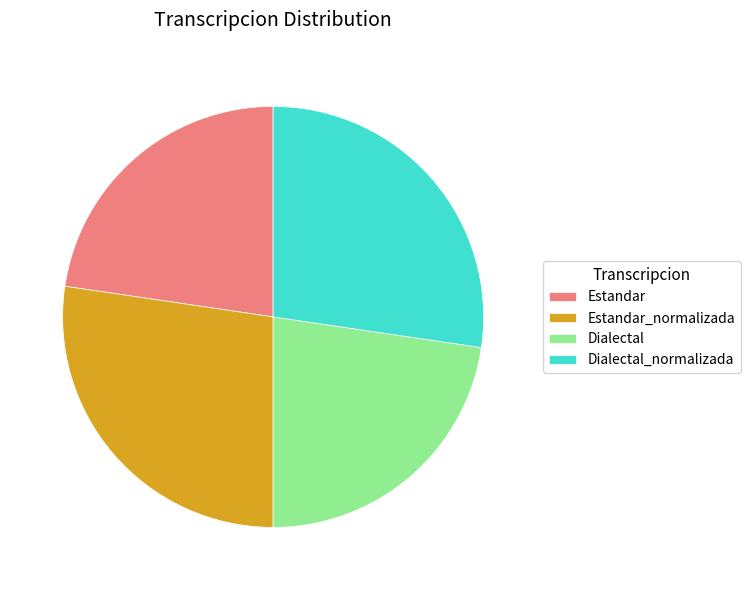

Approximately how many times larger is the value at Dialectal compared to Dialectal_normalizada?

0.8